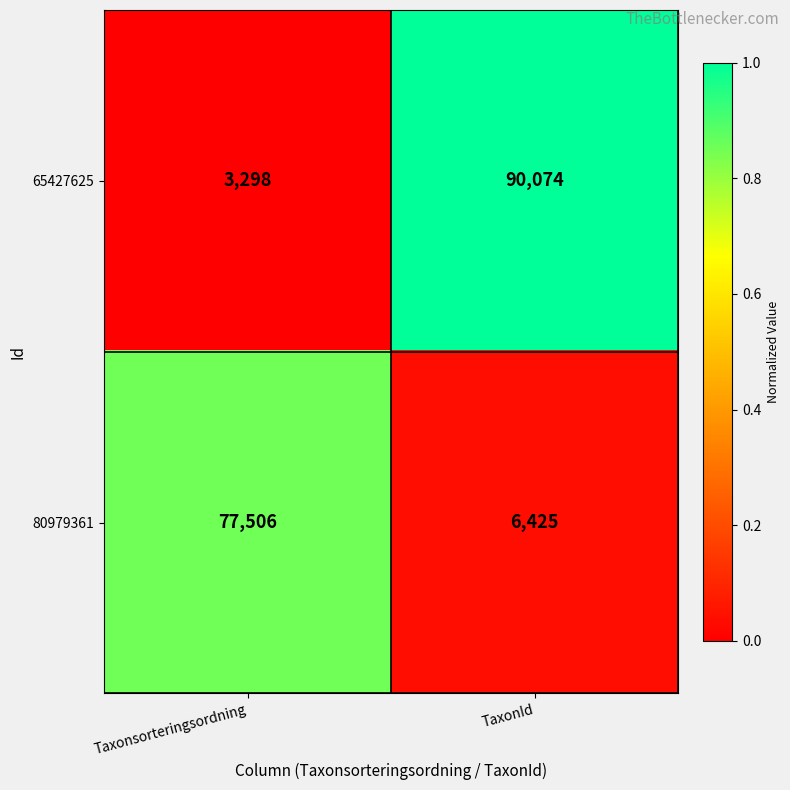

What is the difference between the maximum and minimum values in the 65427625 series?

86776